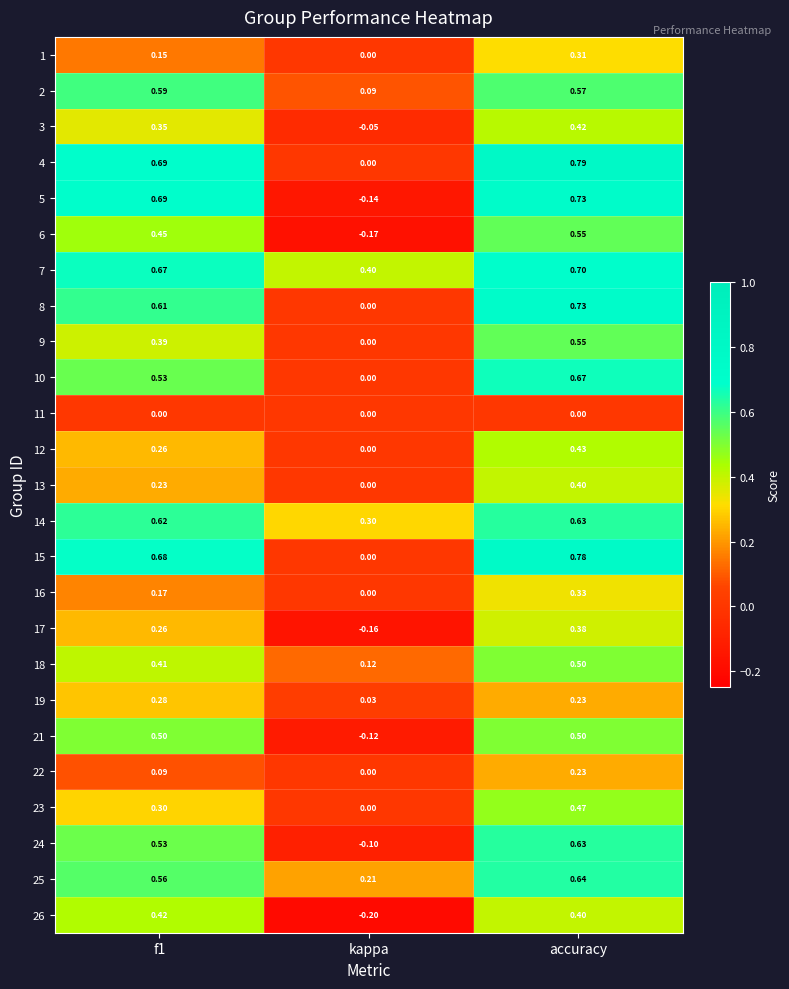

How many distinct data groups are displayed?

25